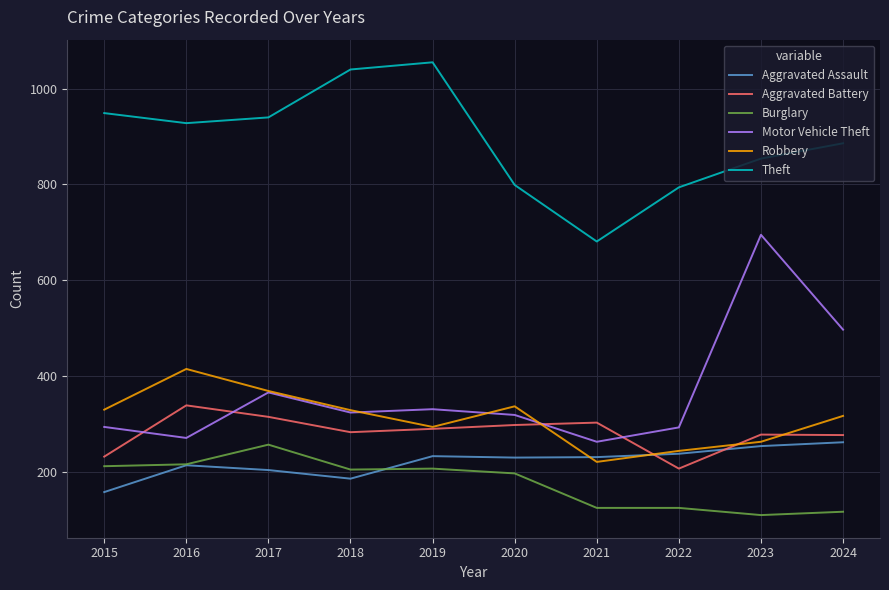

How many interior local peaks does the Robbery series have?

2